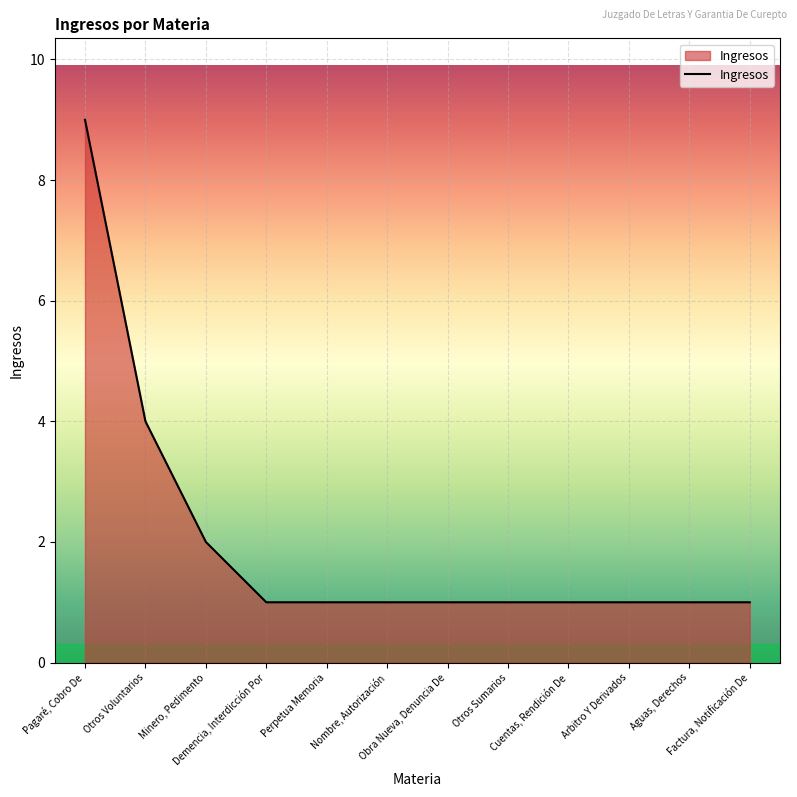

What is the difference between the maximum and minimum values?

8